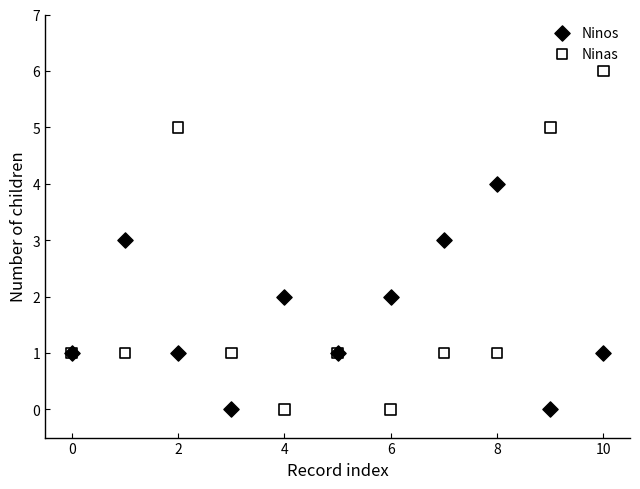

What are all the series names shown in the legend?

Ninos, Ninas